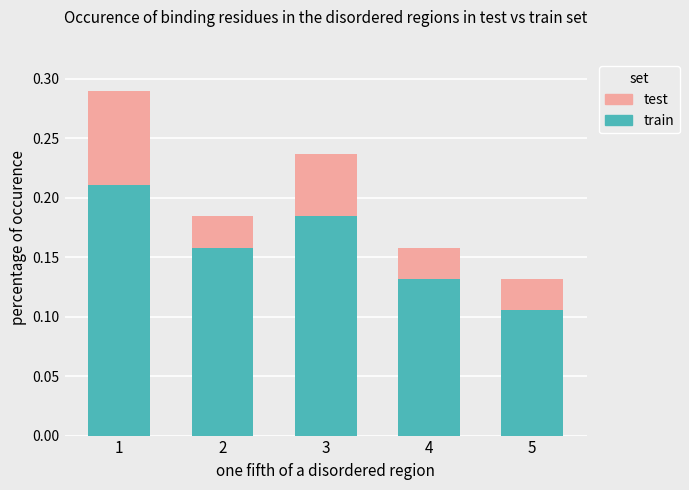

The value of train at 1 is 0.1. True or false?

False